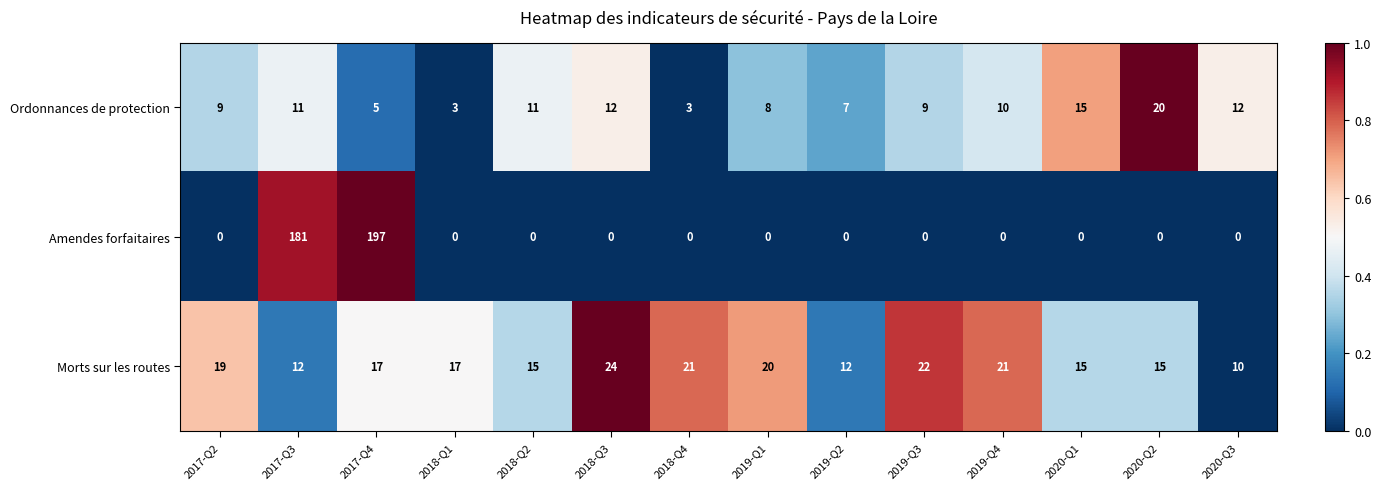

True or false: Morts sur les routes has a value of 6 at 2017-Q3.

False